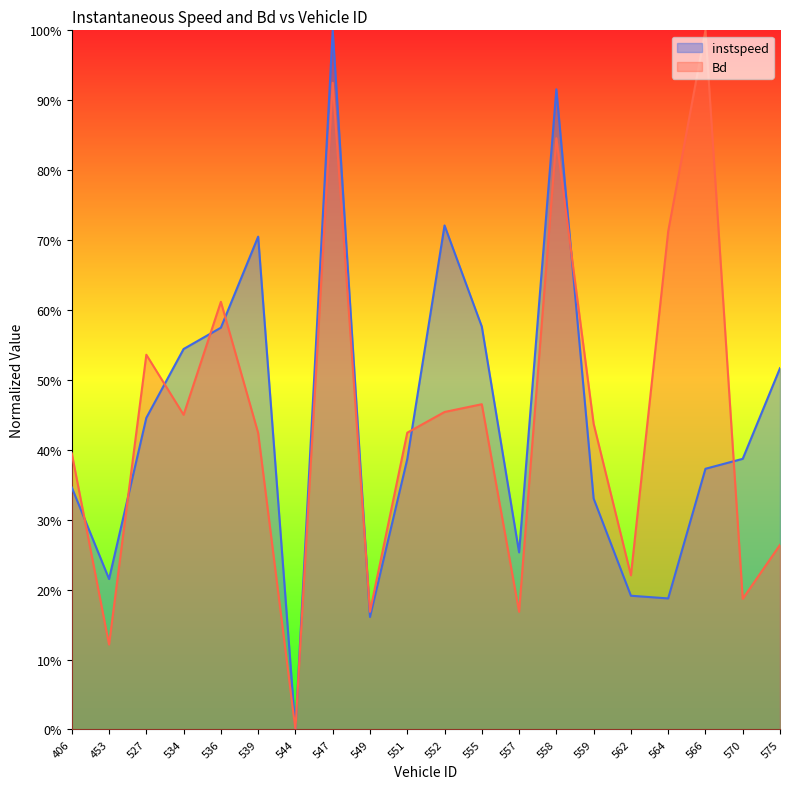

Is the value of instspeed at 406 greater than the value of Bd at 559?

No